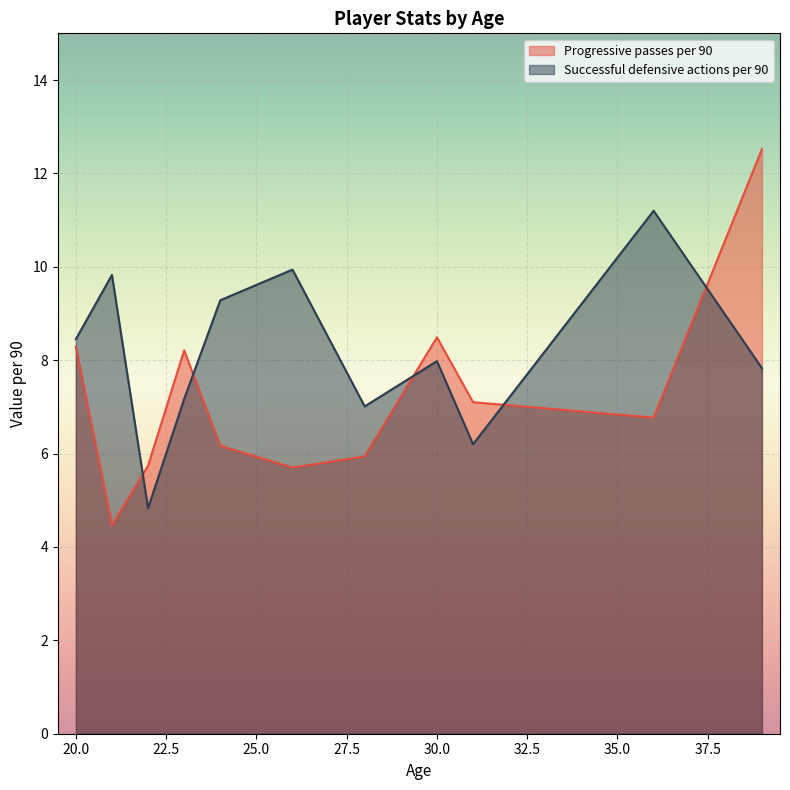

Is it true that Progressive passes per 90 equals 8.5 at 30?

True